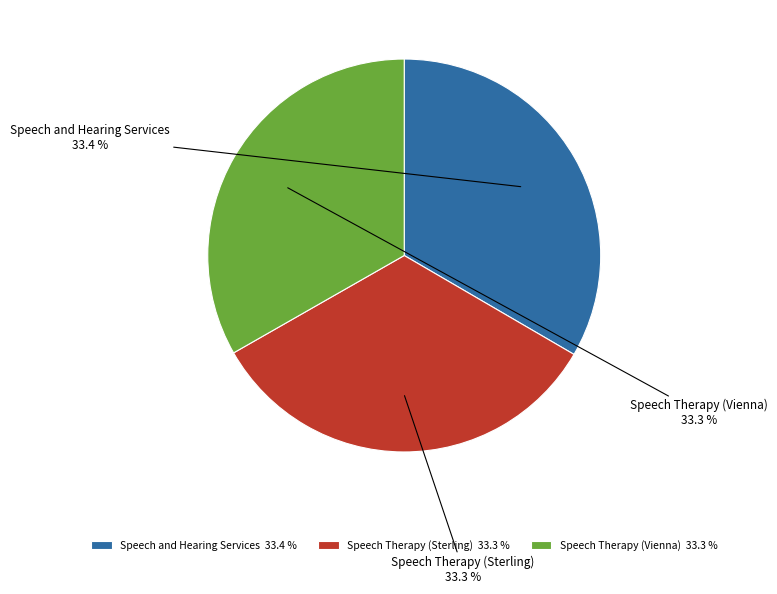

True or false: Speech Therapy (Vienna) accounts for 33% of the total.

True